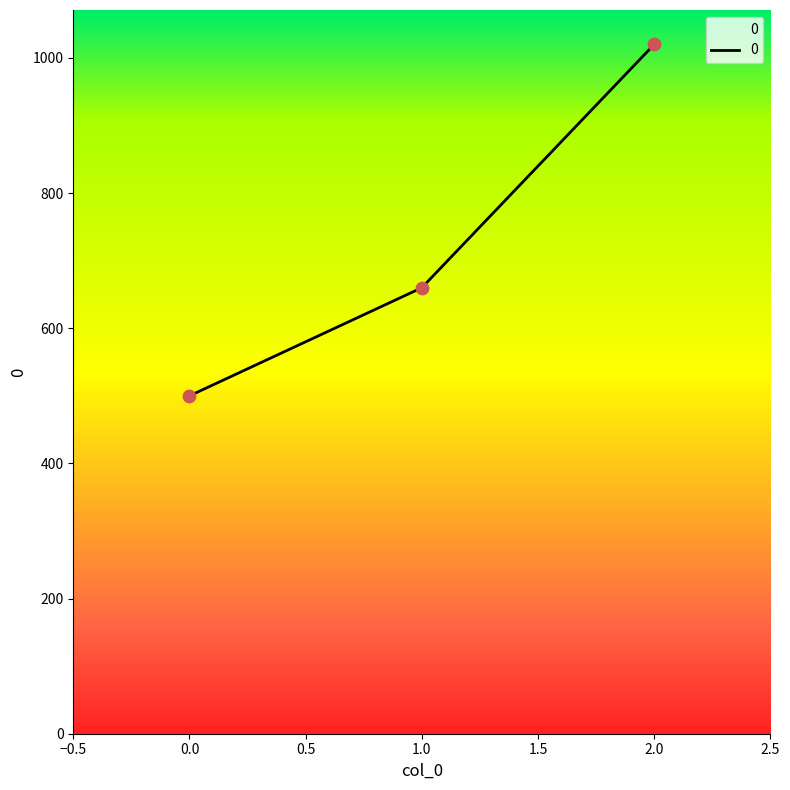

What is the change in value from 0.0 to 2.0?

+520